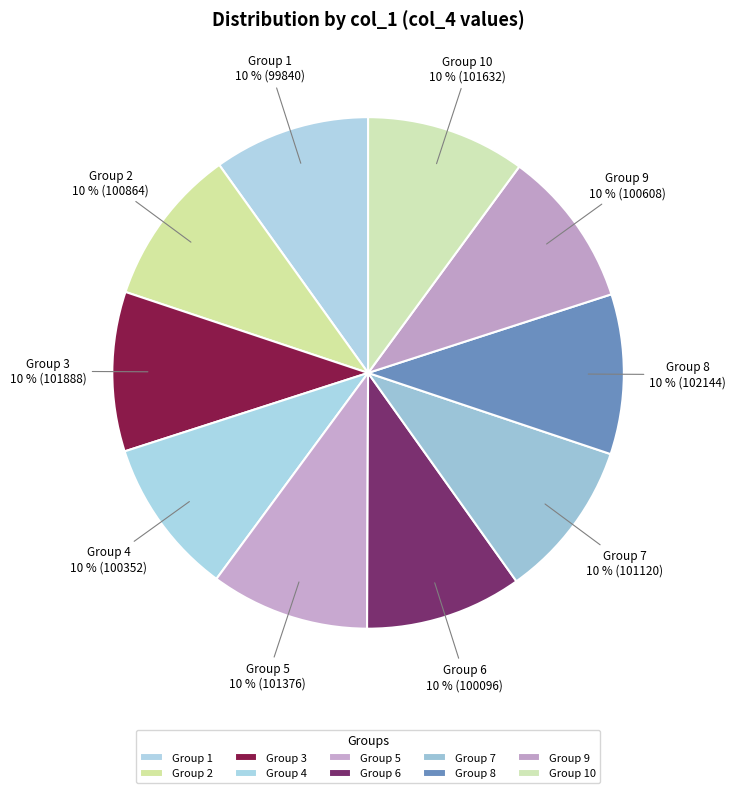

How many segments does this pie chart have?

10